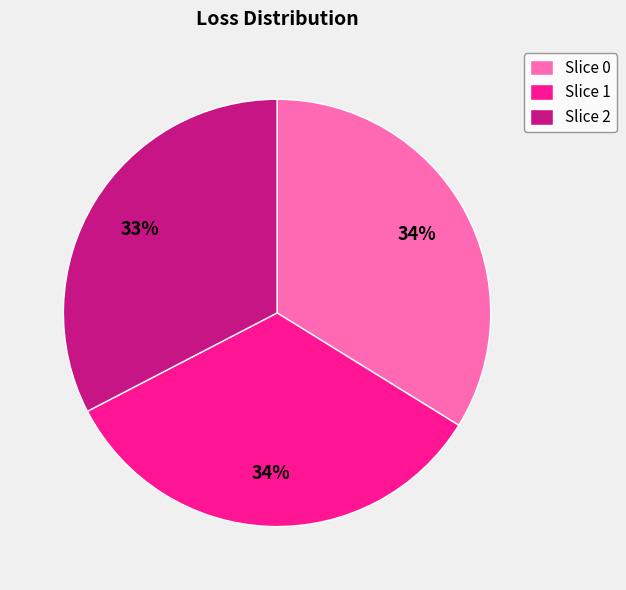

Is the sum of Slice 1 and Slice 2 greater than half?

Yes